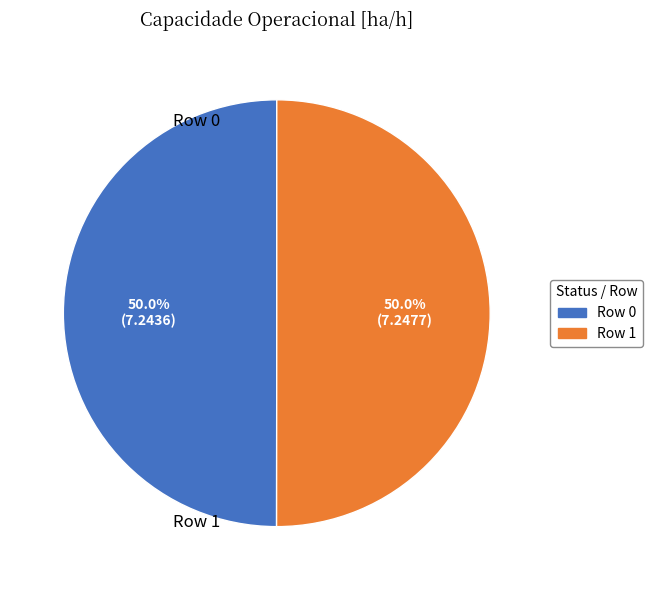

How much of the chart is everything except Row 1?

50.0%